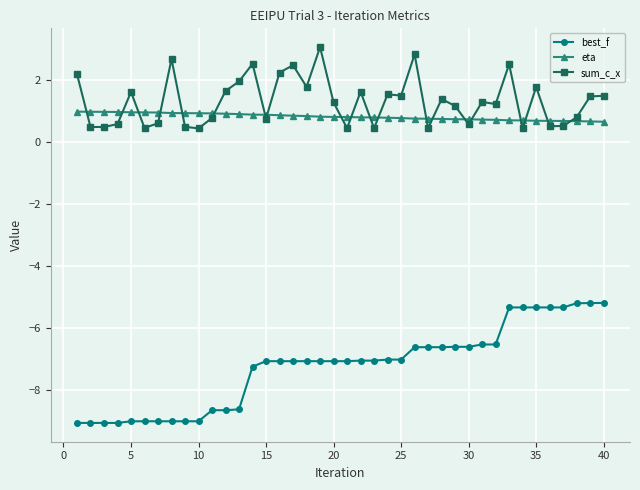

How many distinct data groups are displayed?

3